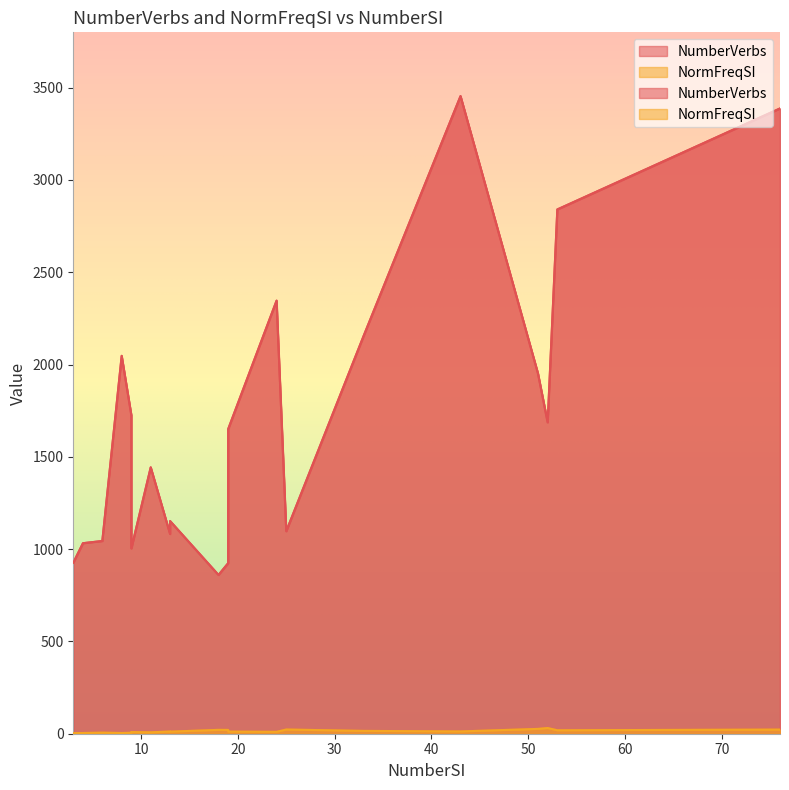

What is the label of the 17th point from the right?

3